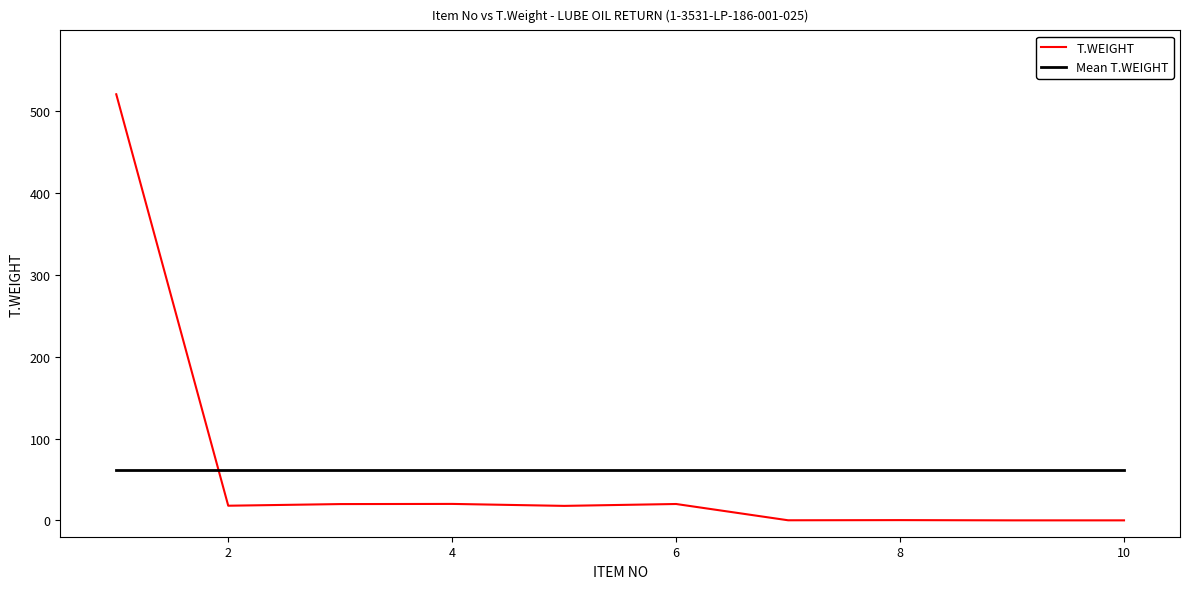

Which series has the widest spread of values?

T.WEIGHT